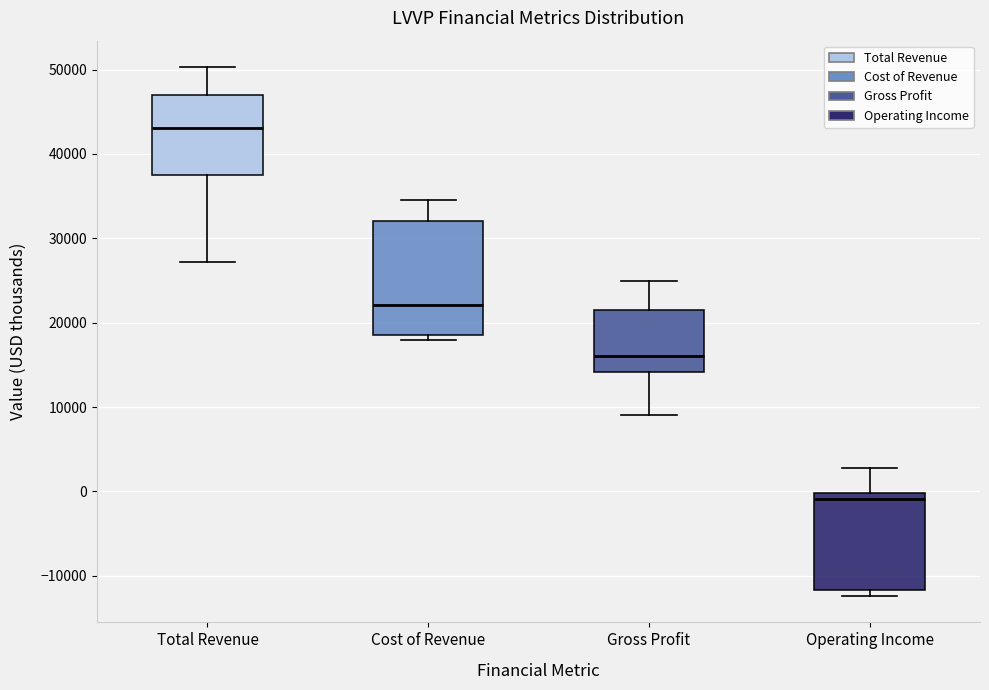

Reading left to right, transcribe this box plot: for each box, give where its median line is, the range the box spans, and where its two whiskers end, as read against the y-axis. The values are not printed on the chart, so give them approximately, as read against the axis.

Total Revenue: median 43000, box 38000 to 47000, whiskers 27000 to 50000
Cost of Revenue: median 22000, box 19000 to 32000, whiskers 18000 to 35000
Gross Profit: median 16000, box 14000 to 22000, whiskers 9000 to 25000
Operating Income: median -1000, box -12000 to 0, whiskers -12000 (just below the box's lower edge) to 3000